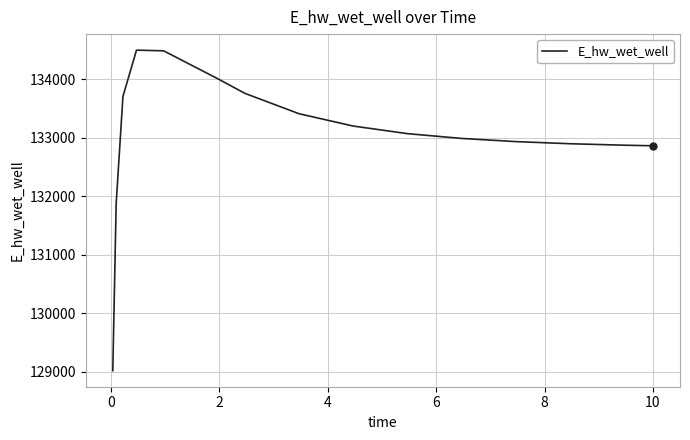

What is the smallest value displayed?

129022.1